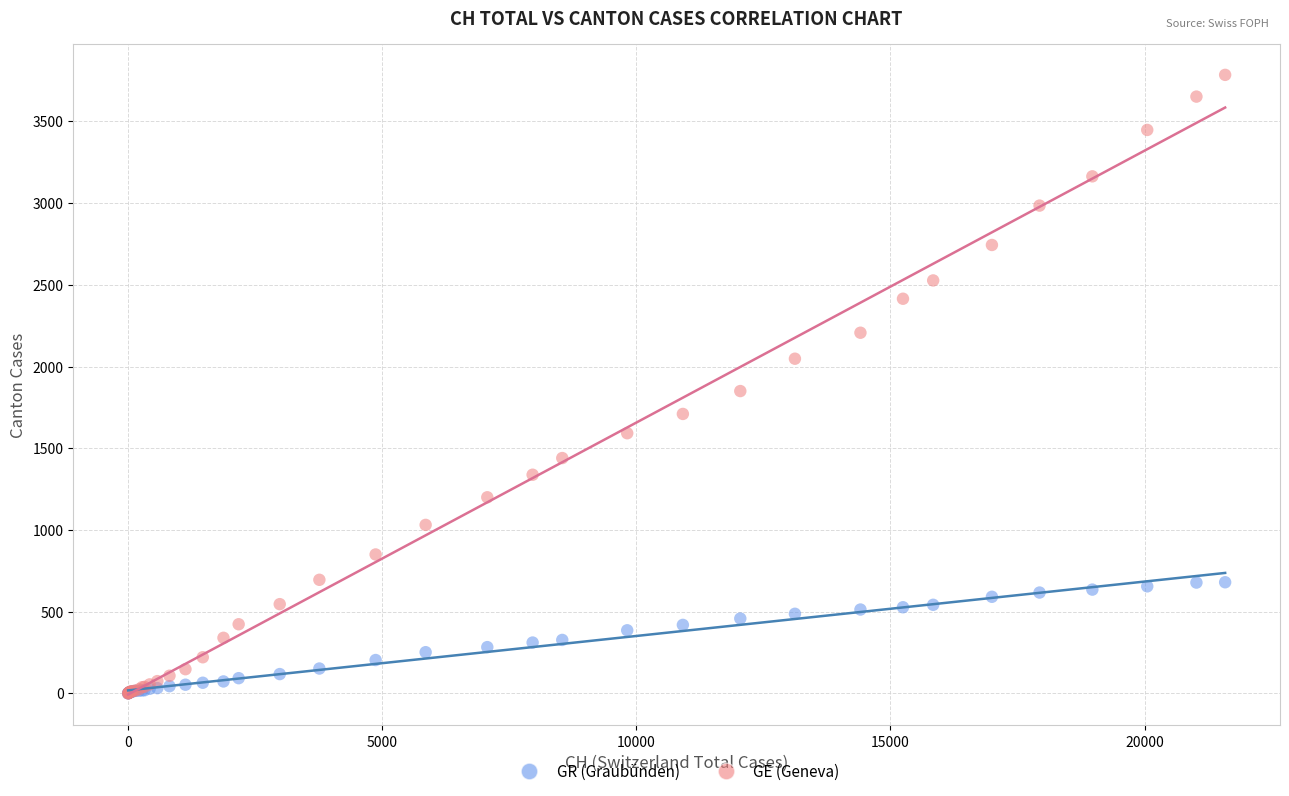

In the GE (Geneva) series, what Y value is closest to 1892?

1850